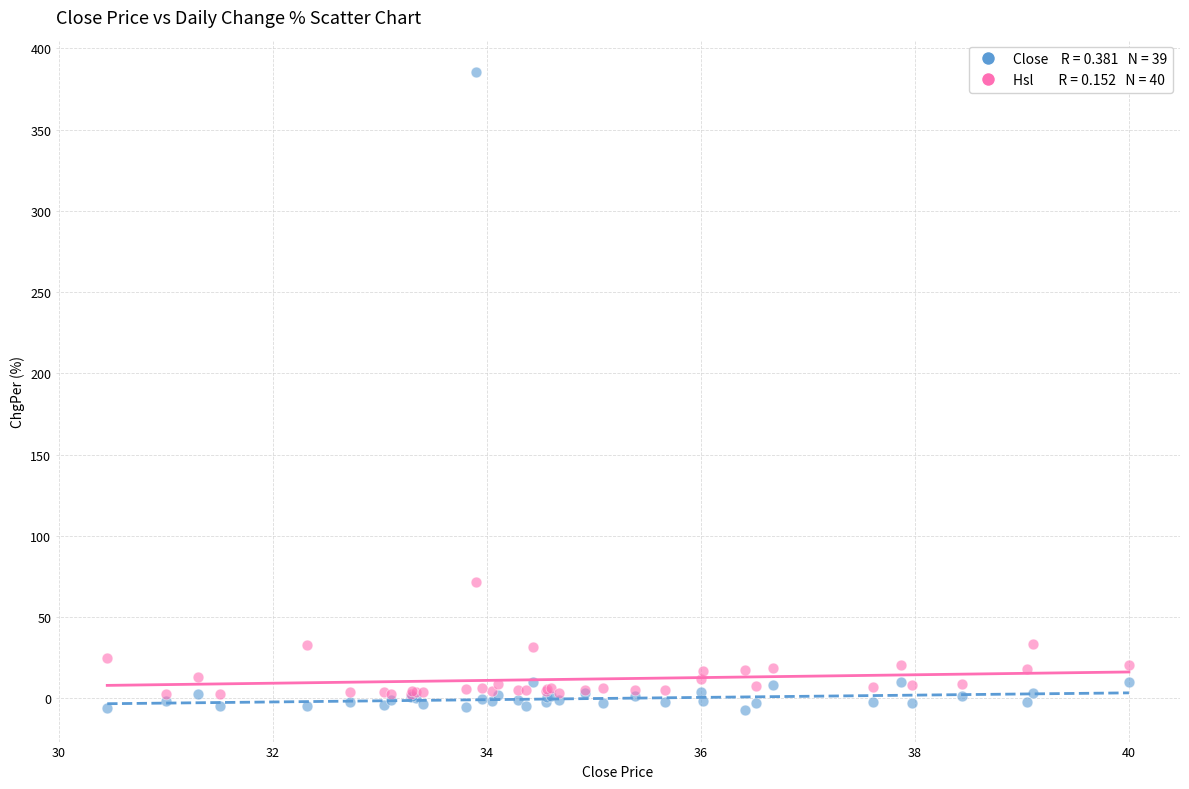

Across all series, what Y value is closest to 189?

71.8